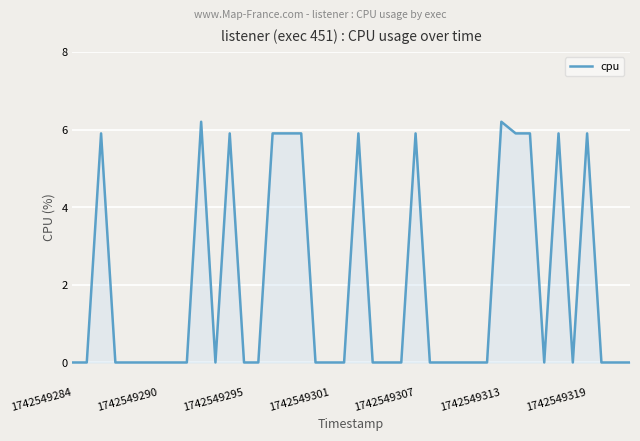

What is the maximum value shown in the chart?

6.2